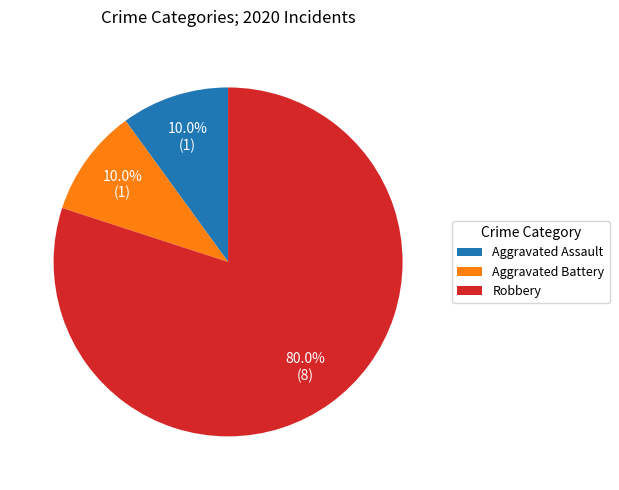

Combined, what portion of the pie is Aggravated Battery and Robbery?

90.0%